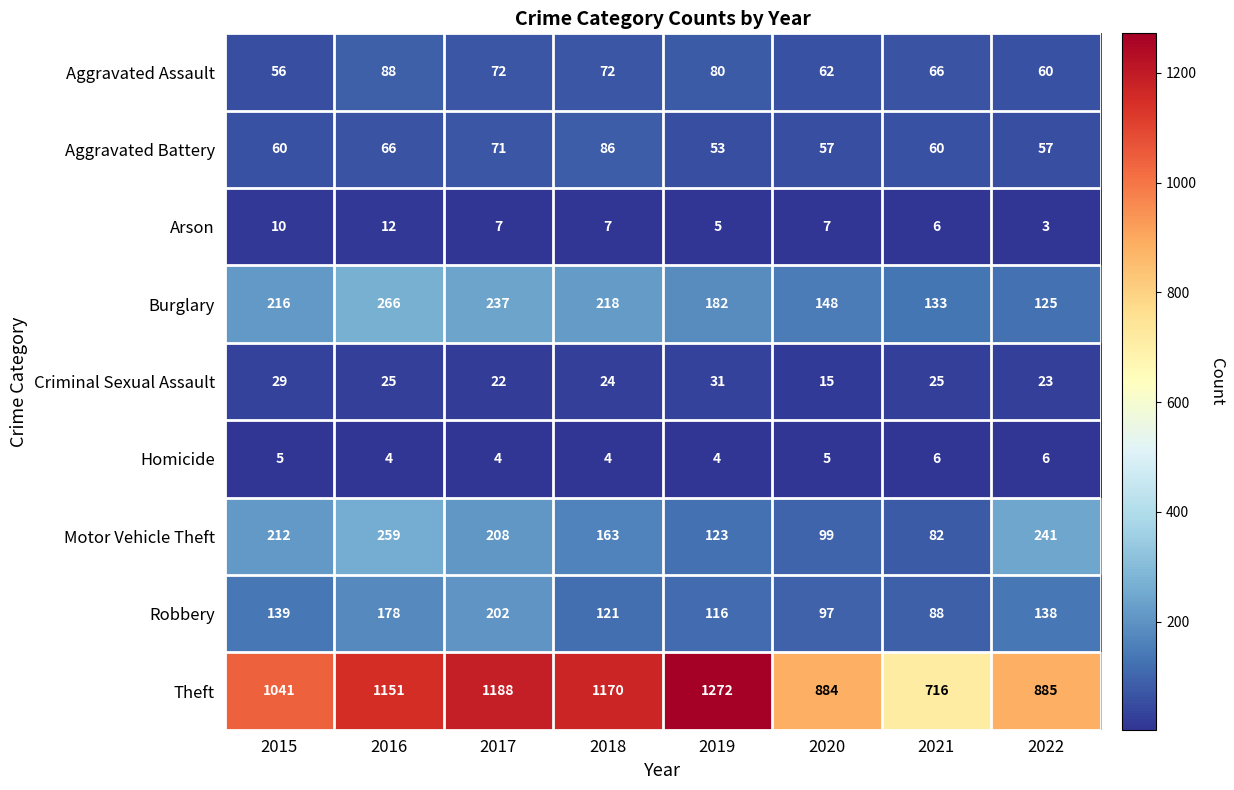

List the labels in order of Theft value, smallest first.

2021, 2020, 2022, 2015, 2016, 2018, 2017, 2019